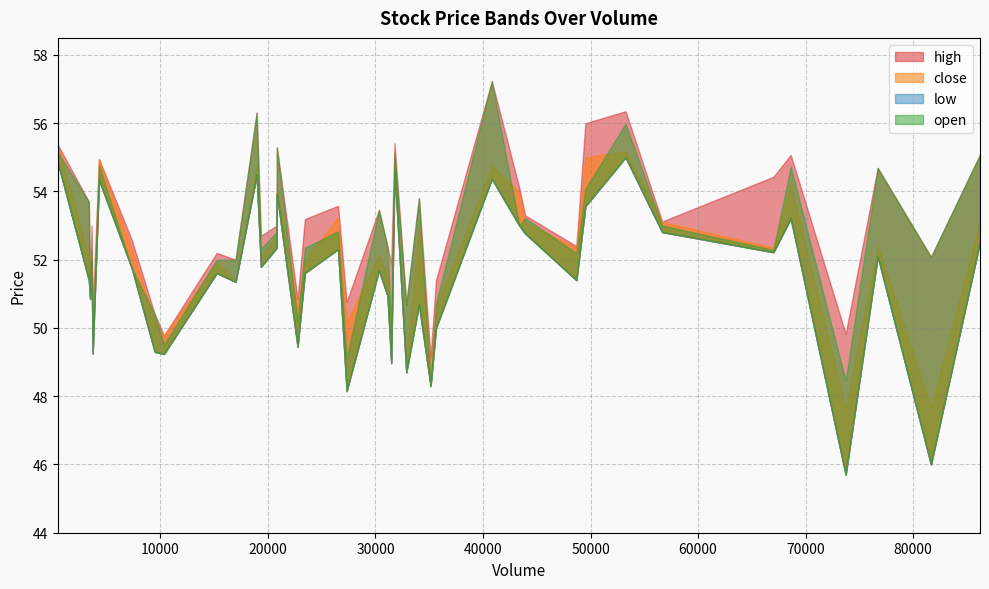

Is it true that open equals 76.6 at 7341?

False